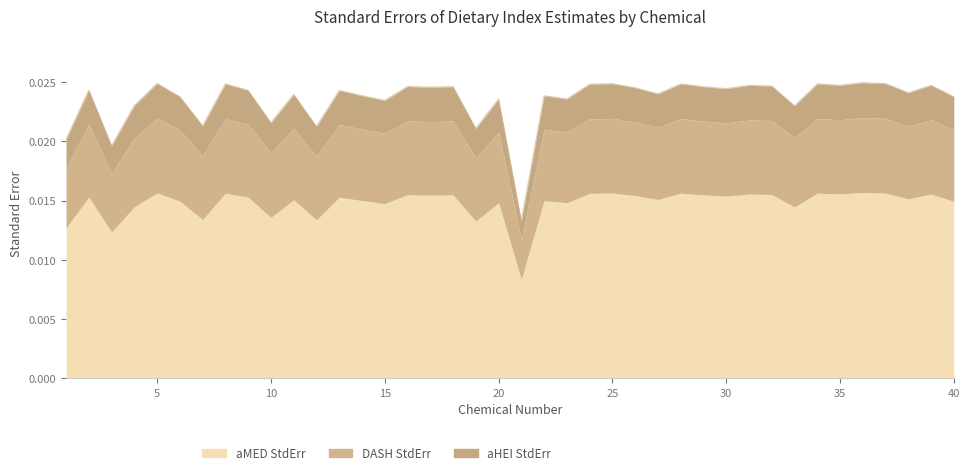

True or false: StdErr_ahei and StdErr_amed cross at least once.

False